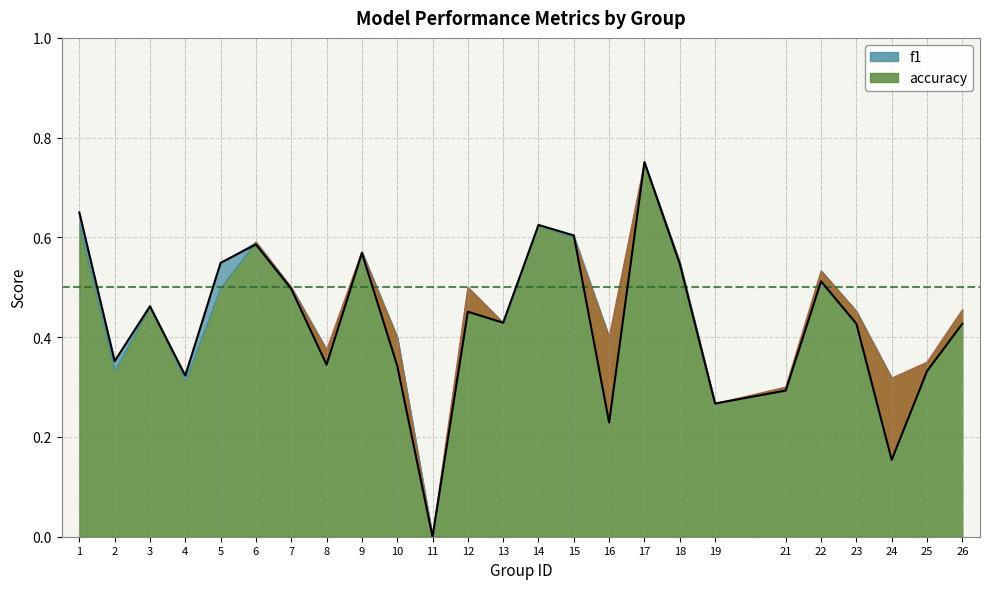

How many interior local peaks (higher than both neighbors) does the data have?

7